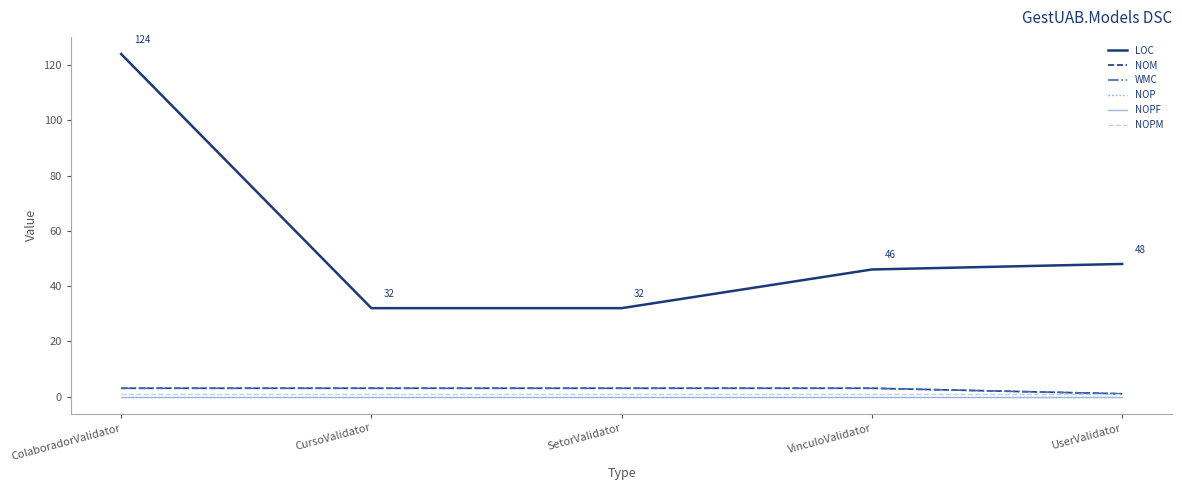

Does the chart have visible grid lines?

No